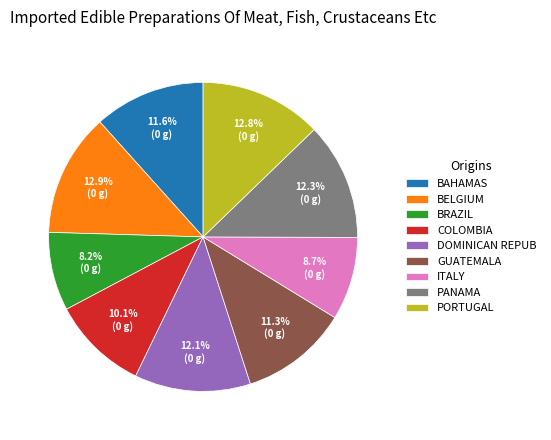

Between BELGIUM and COLOMBIA, which is larger?

BELGIUM